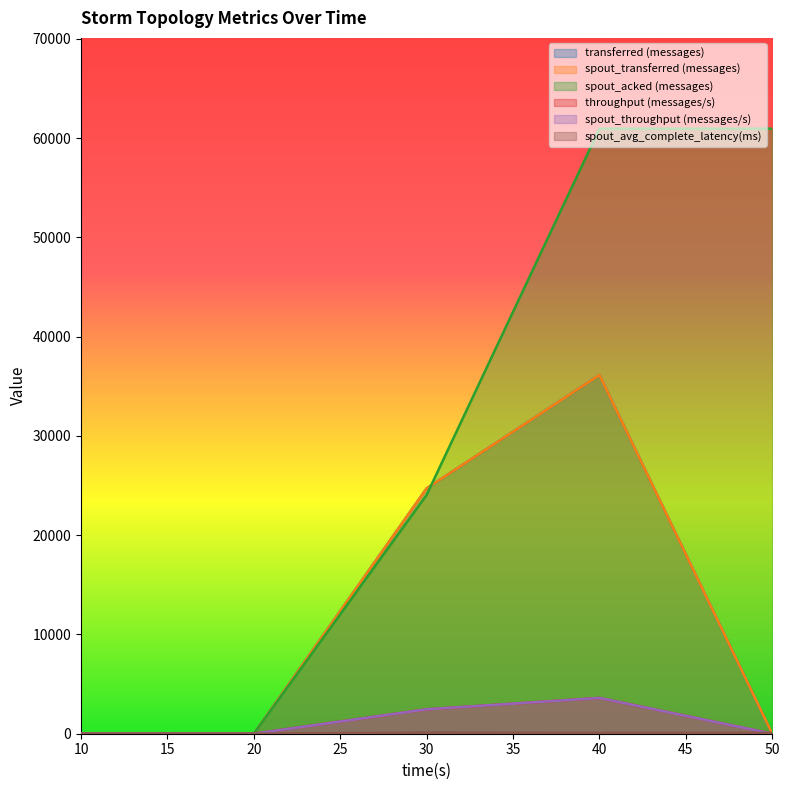

Where is the first local maximum for throughput (messages/s)?

40